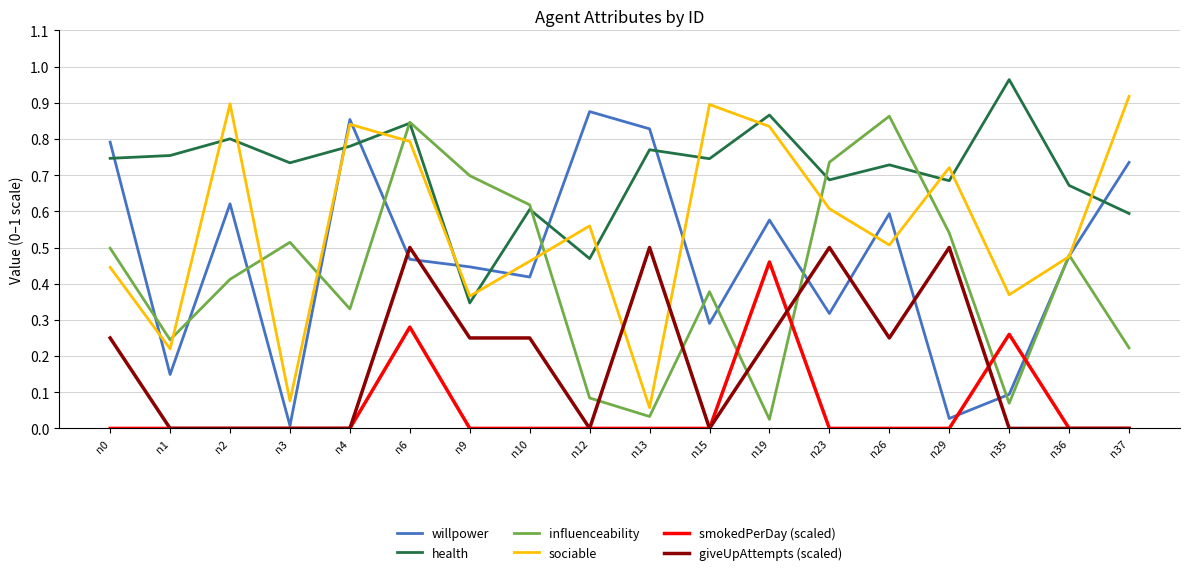

True or false: willpower has a value of 0.3 at n23.

True